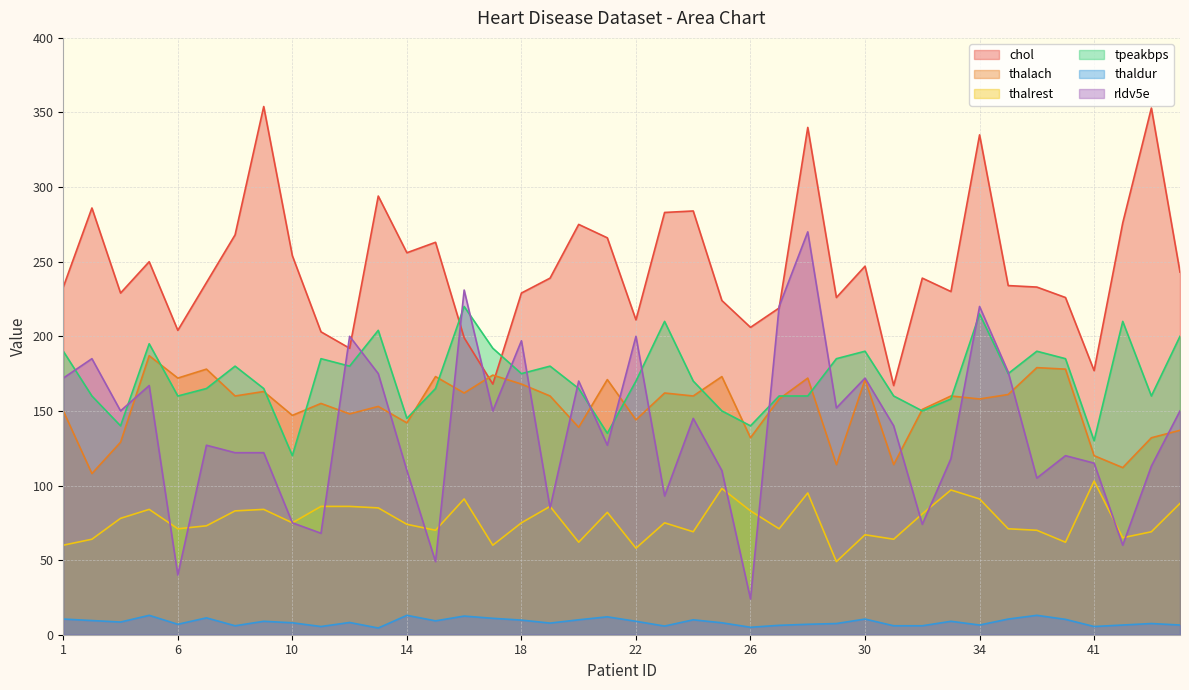

Between which two adjacent categories do thalach and rldv5e first intersect?

3 and 4